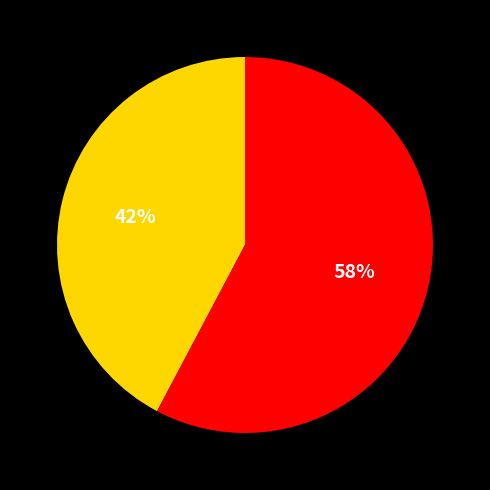

To the nearest percent, what is the average slice percentage?

50%